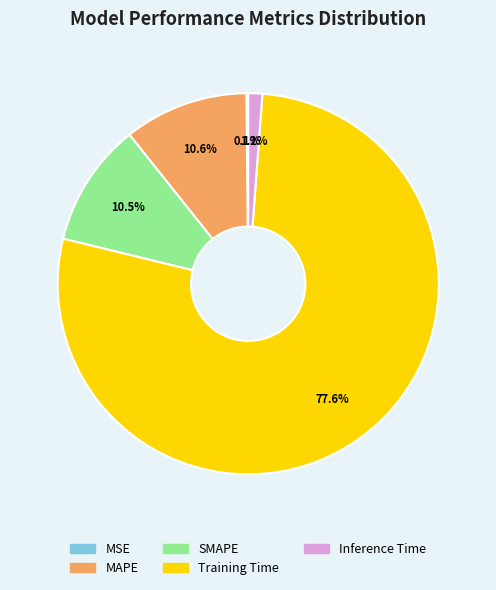

Combined, do Inference Time and MAPE account for over 50%?

No